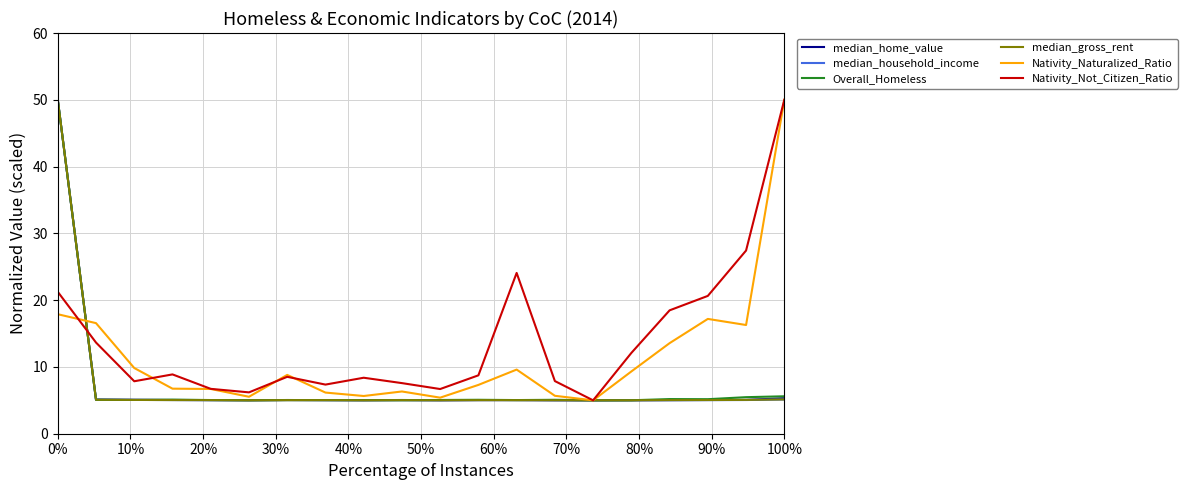

What is the minimum value for Nativity_Naturalized_Ratio?

5.0